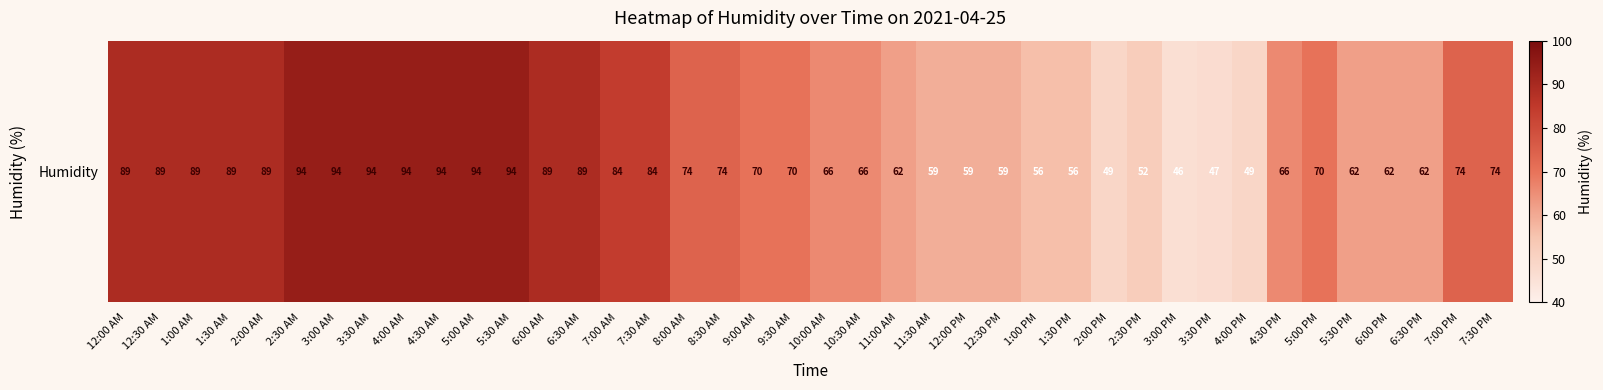

Where does the data first go above 74?

12:00 AM